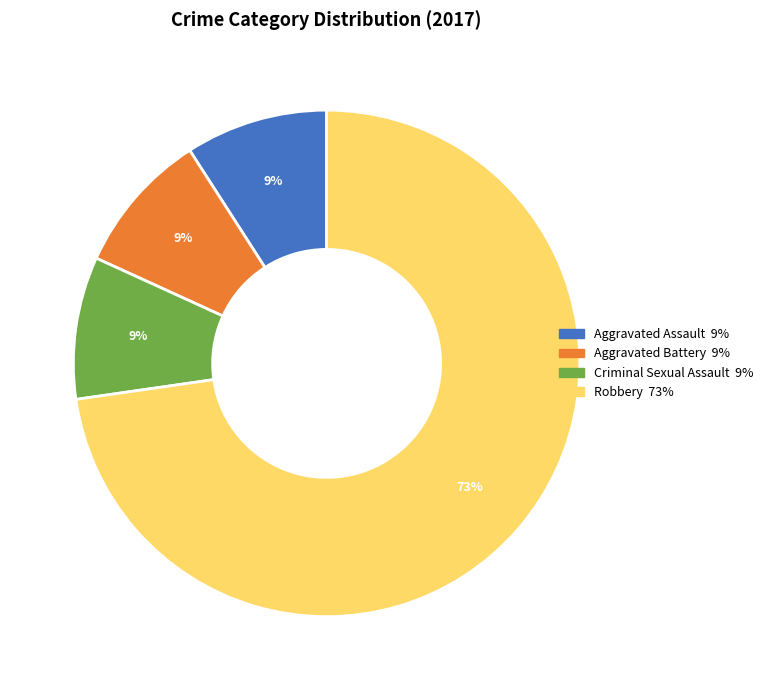

To the nearest percent, what is the average slice percentage?

25%